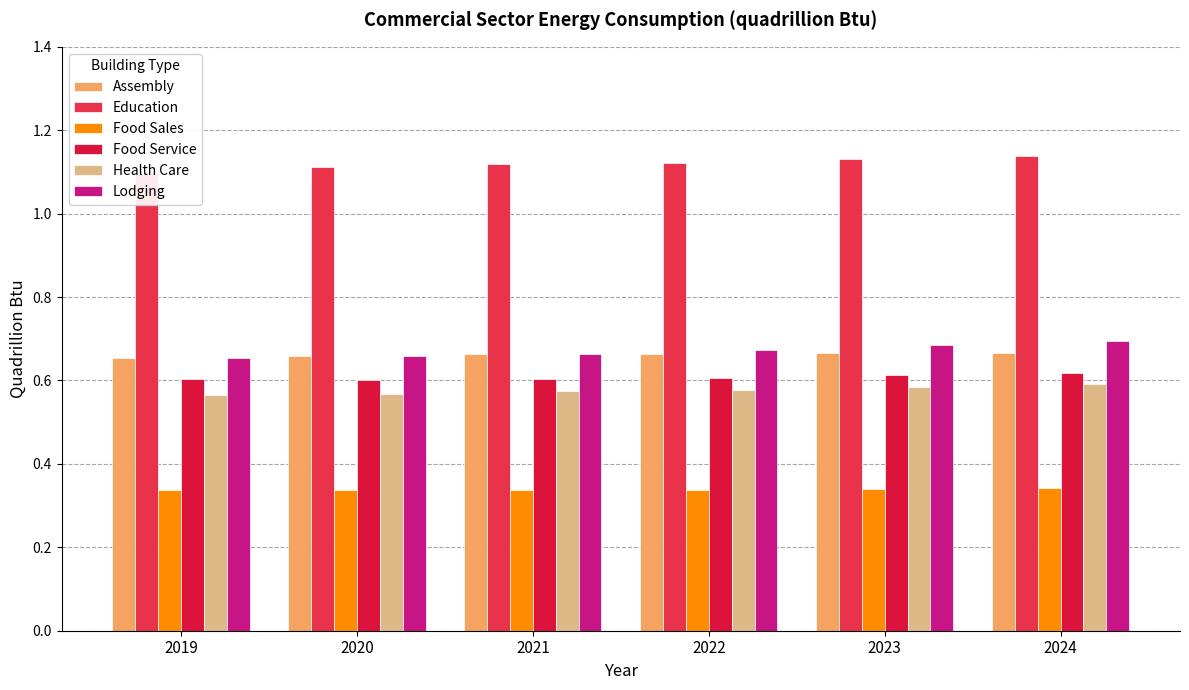

What is the sum of the Education values at 2021 and 2020?

2.2